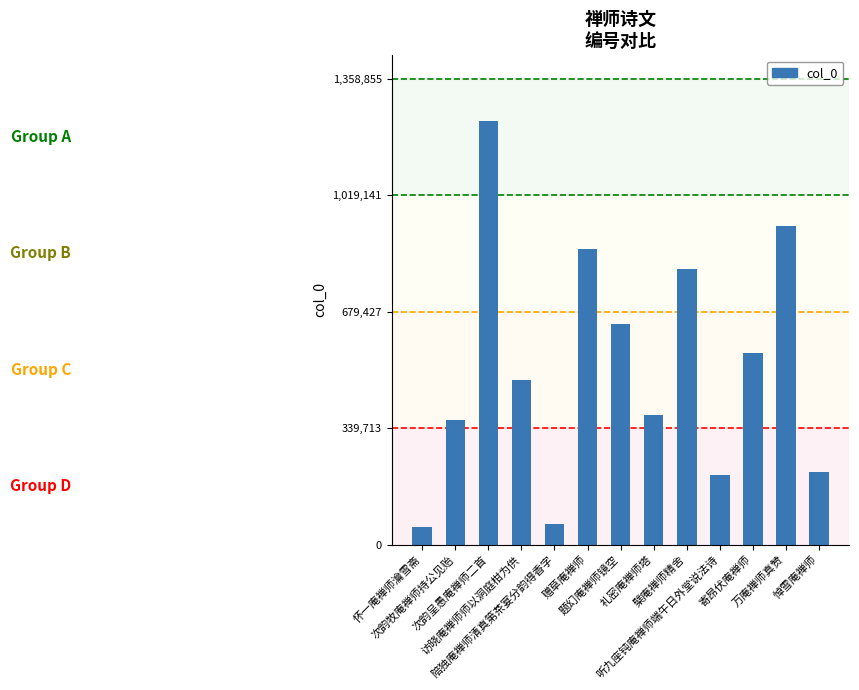

Reading right to left, what are all the values shown in this chart?

213033	928261	557755	204087	802714	377048	643391	863383	61333	481333	1235323	363390	50524